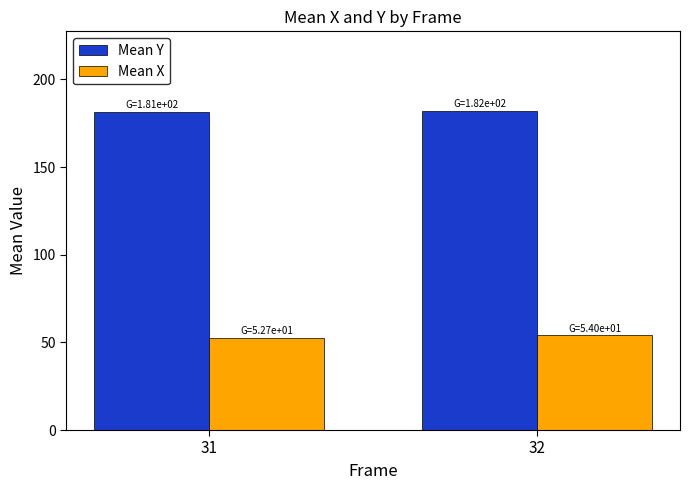

What is the greatest value displayed?

182.0